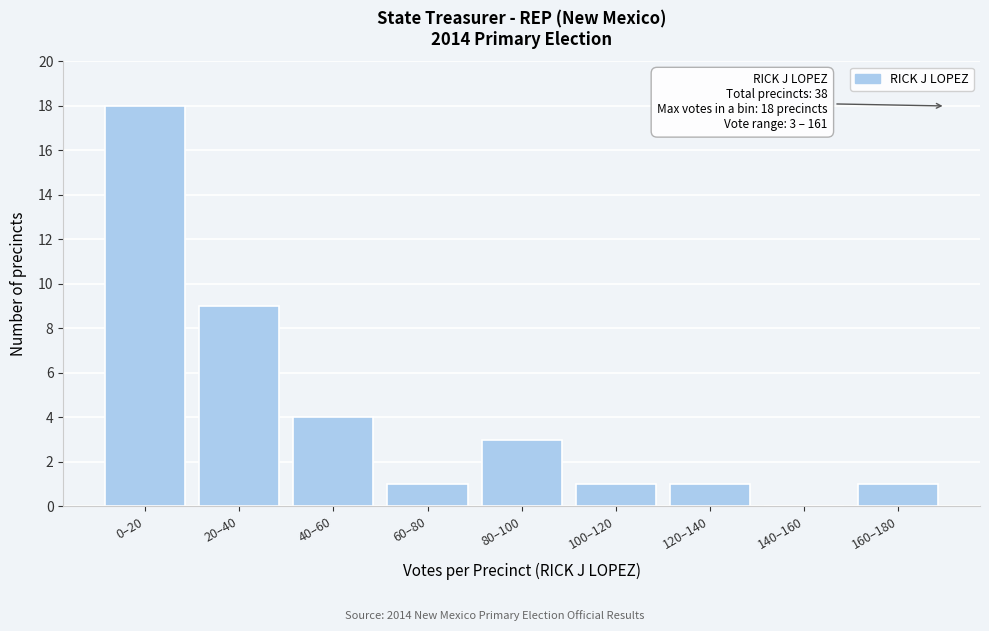

Reading left to right, extract all data points from this chart.

0–20=18	20–40=9	40–60=4	60–80=1	80–100=3	100–120=1	120–140=1	140–160=0	160–180=1